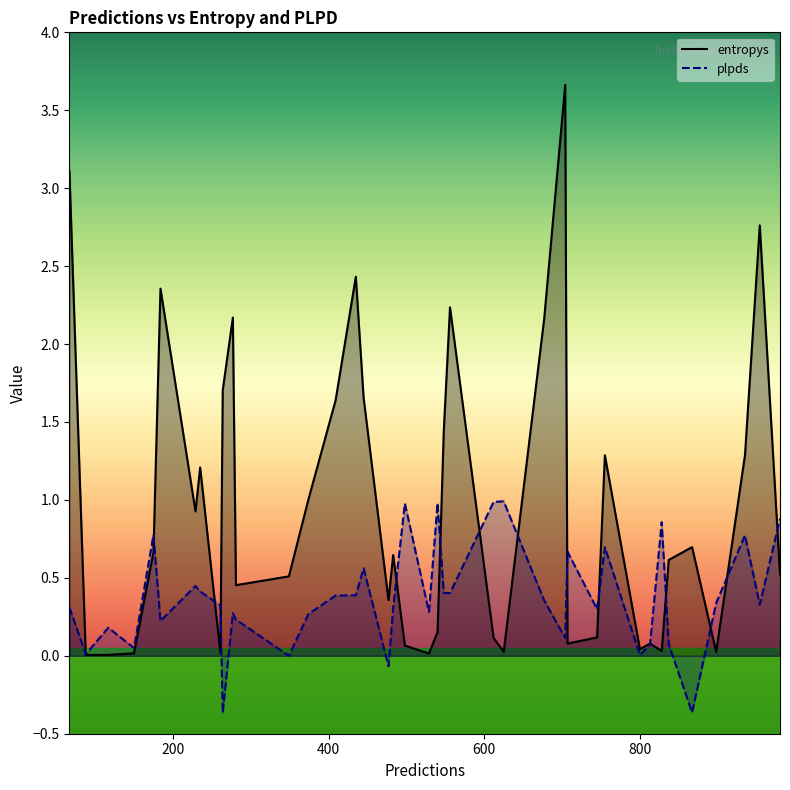

What is the label of the 34th point from the left?

980